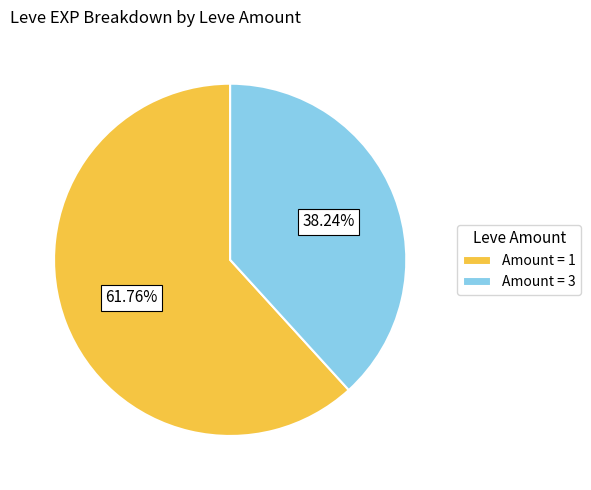

Which has a higher value, Amount = 3 or Amount = 1?

Amount = 1